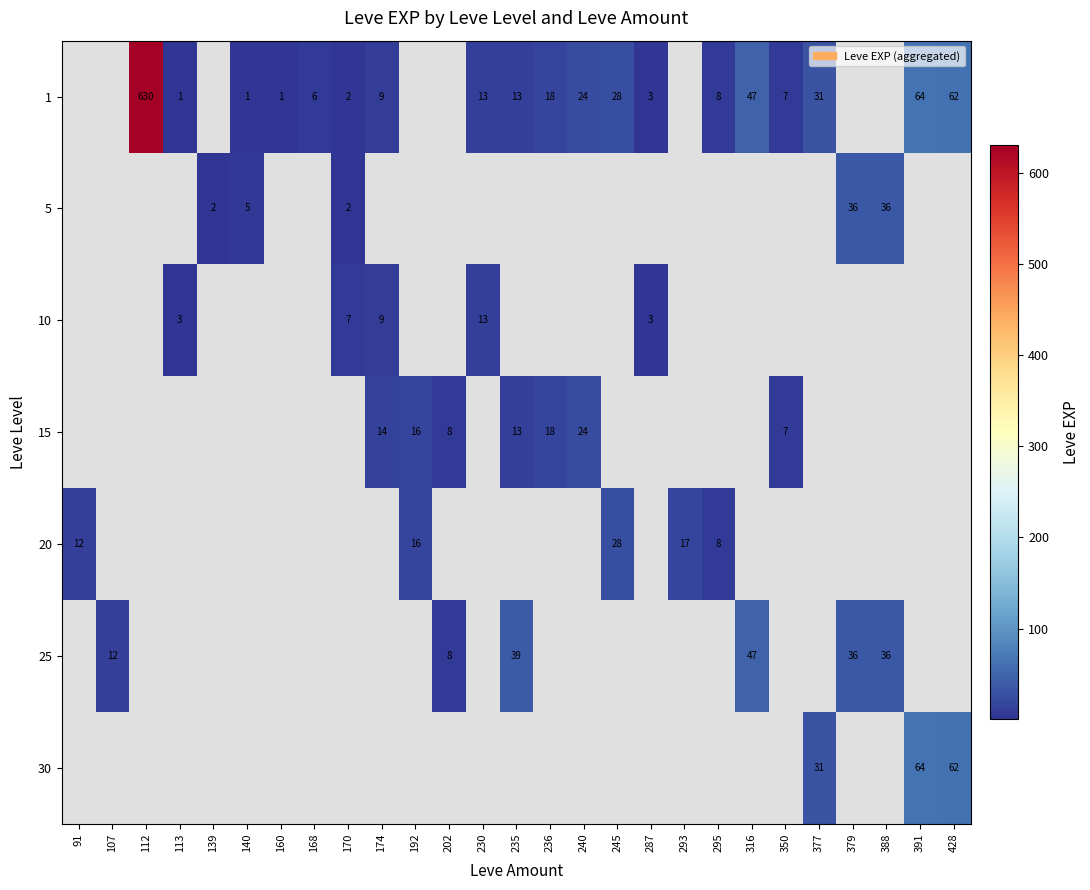

What is the difference between the highest and lowest values at 113?

2.0